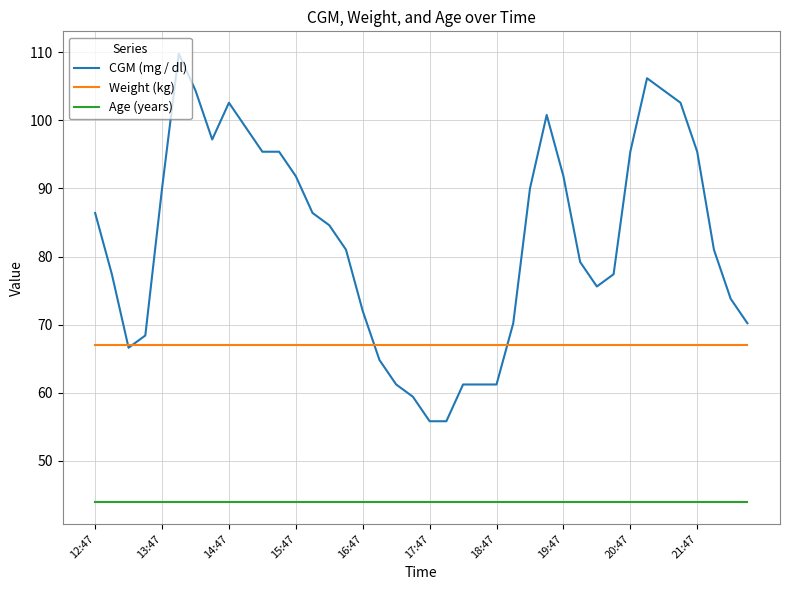

Is this an area chart (filled region under the line)?

No